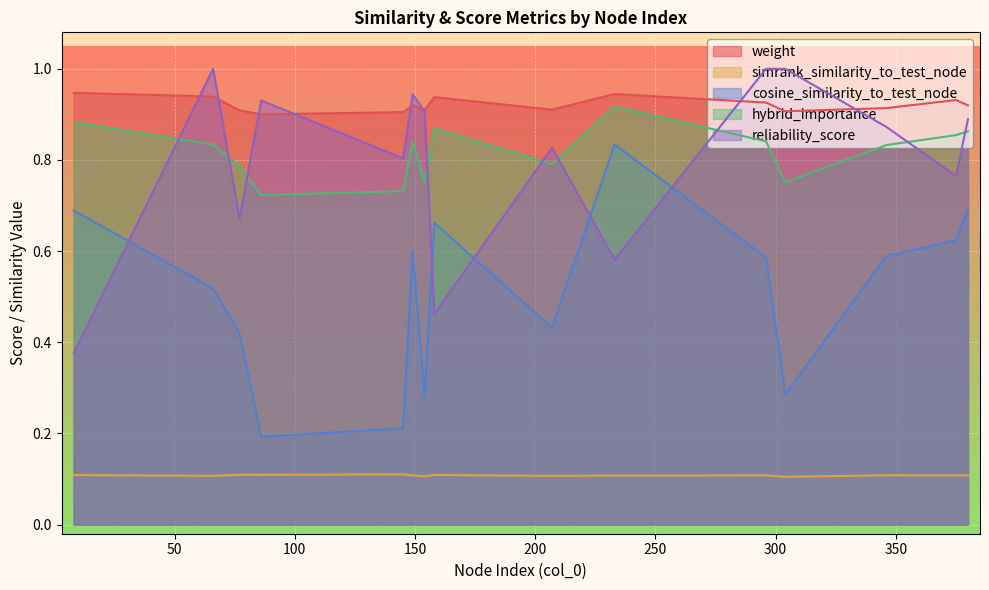

The weight series shows 0.9 at 346. True or false?

True